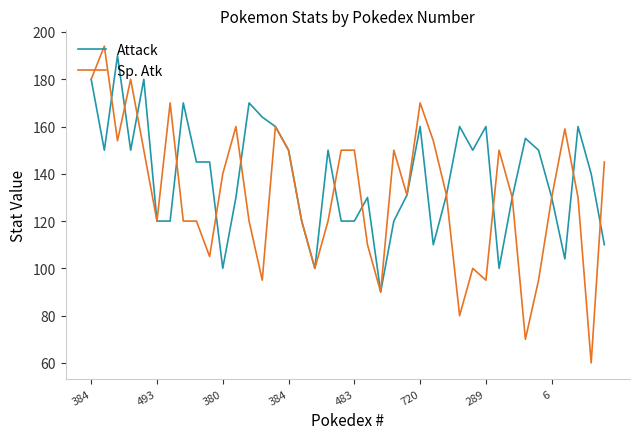

Rank the series by their average value, from lowest to highest.

Sp. Atk, Attack